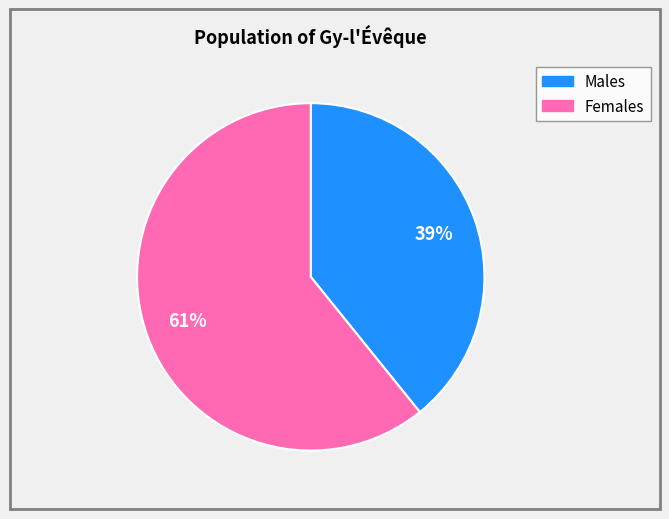

Does any single category account for the majority?

Yes